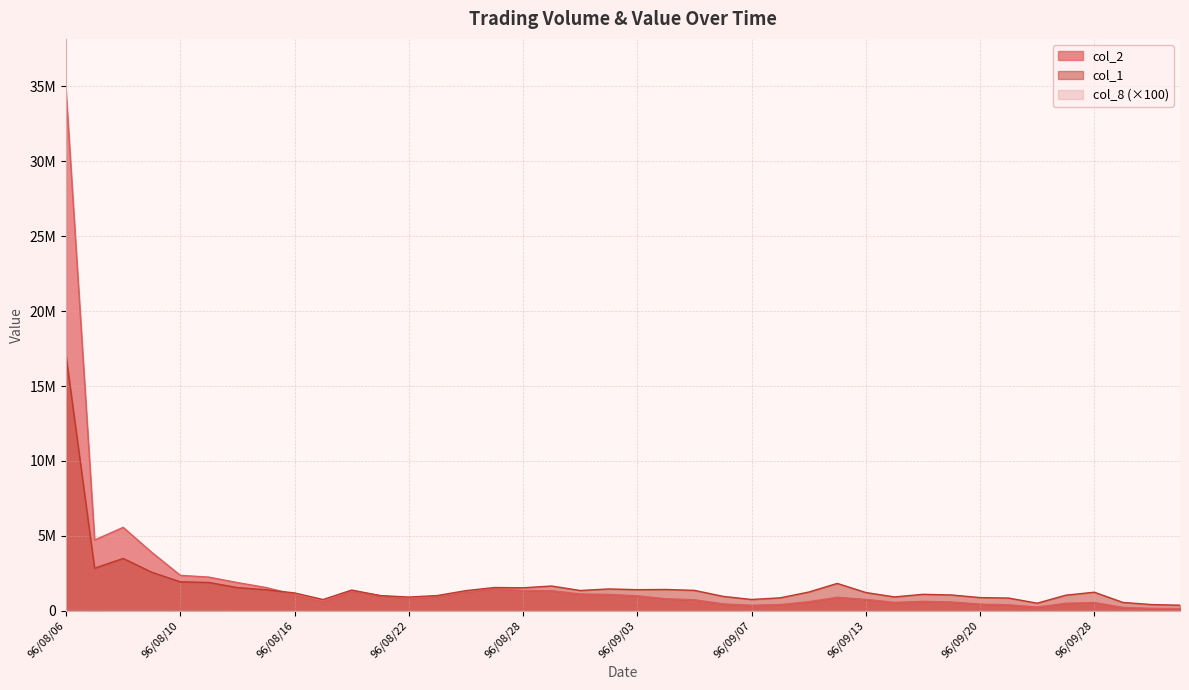

What is the highest value of the col_2 series?

34704560